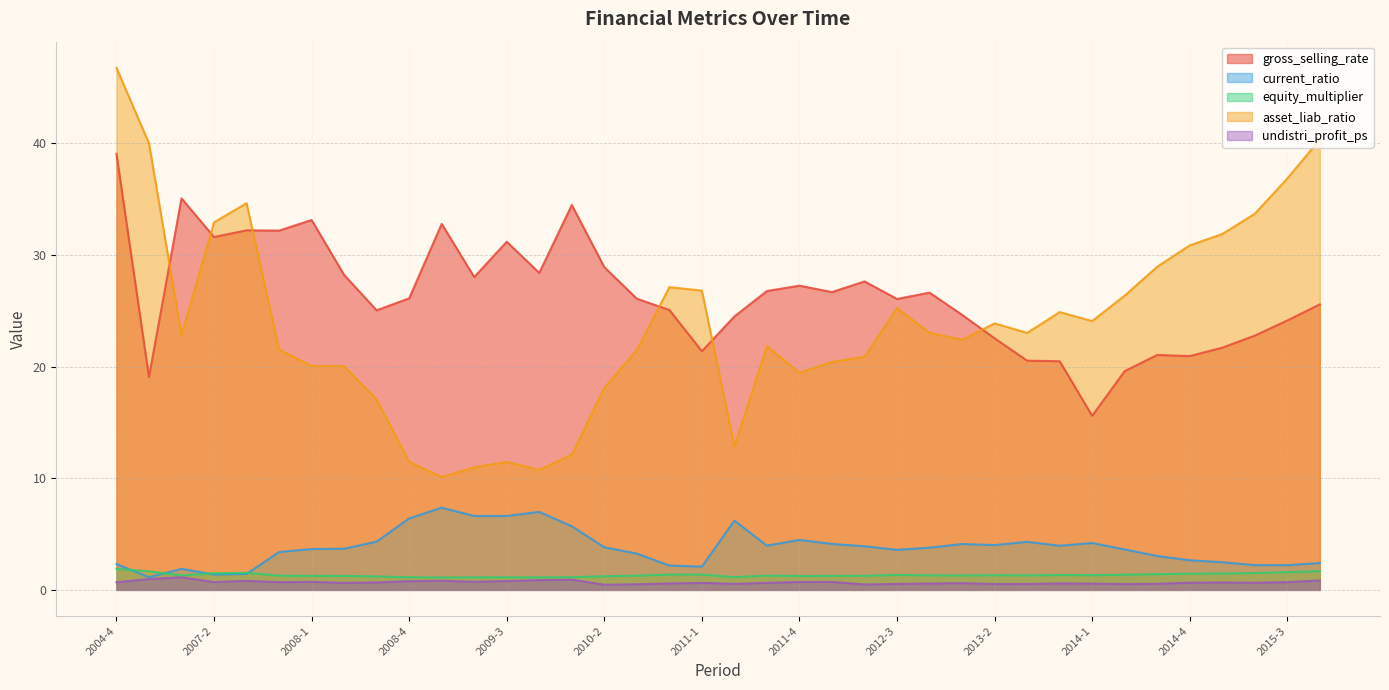

The current_ratio series shows 5.8 at 2010-3. True or false?

False